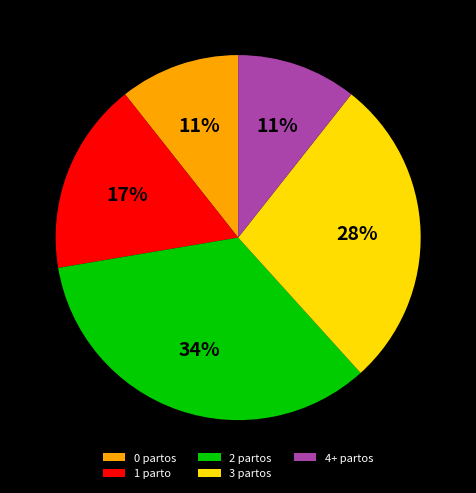

To the nearest percent, what is the difference between the 1 and 3 slice percentages?

11%